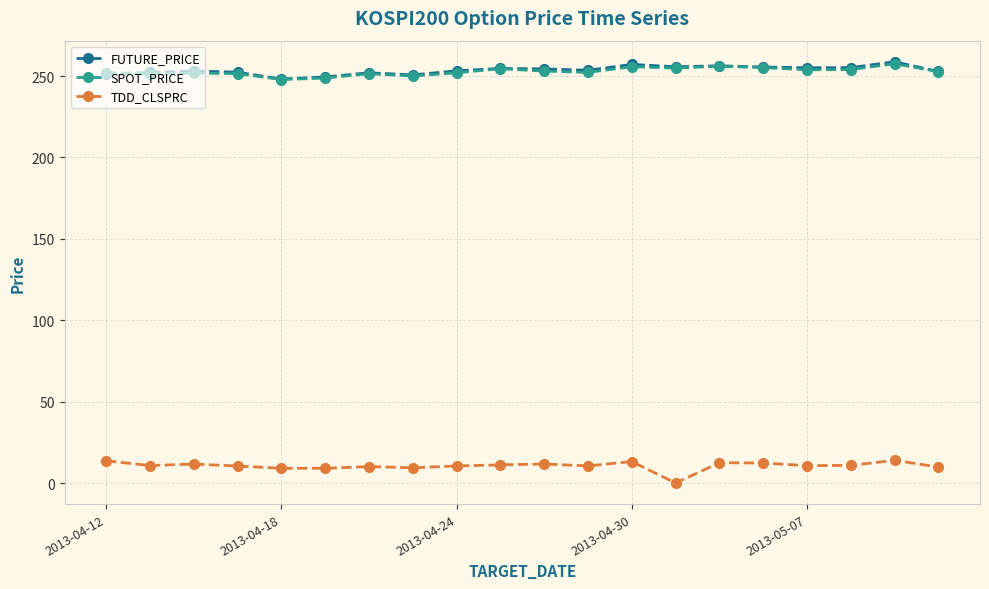

Count the number of categories in the chart.

20